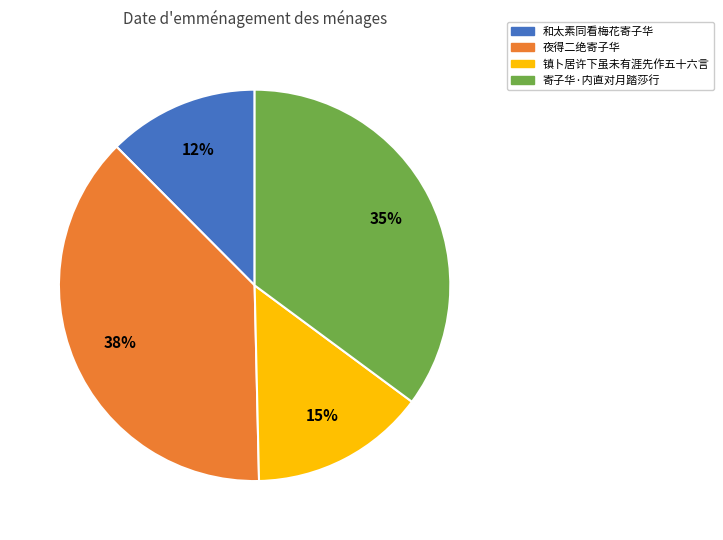

Is there any slice that represents more than half of the pie?

No